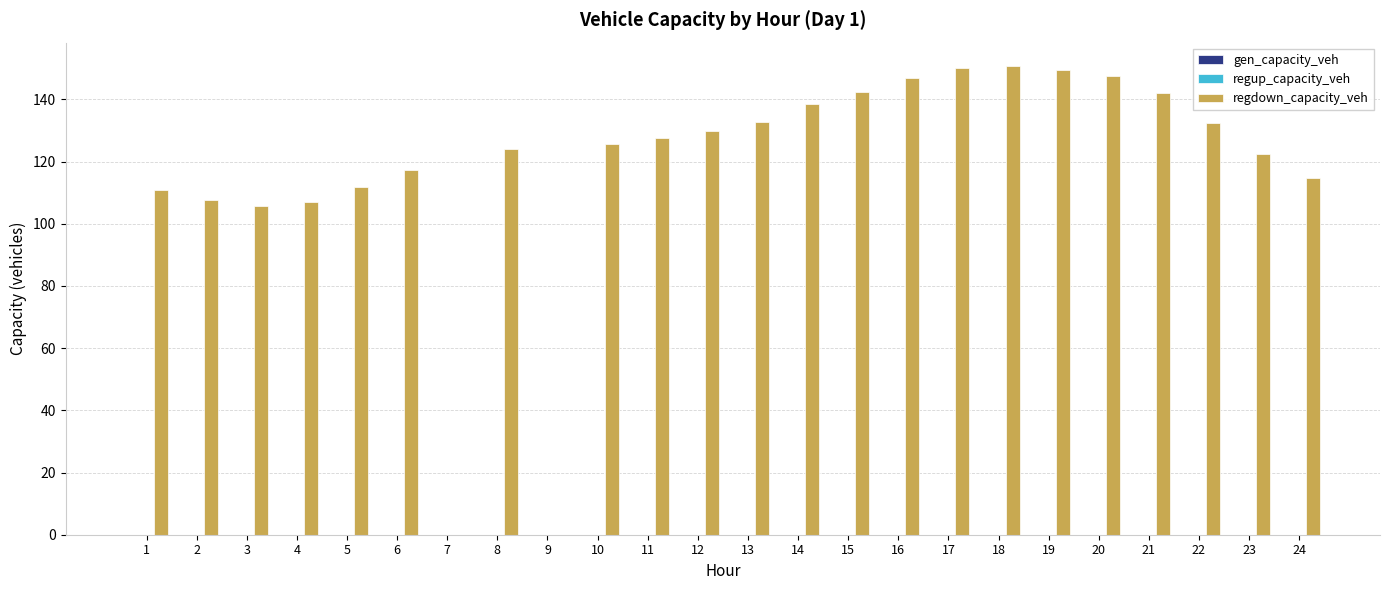

What is the greatest value displayed?

150.7